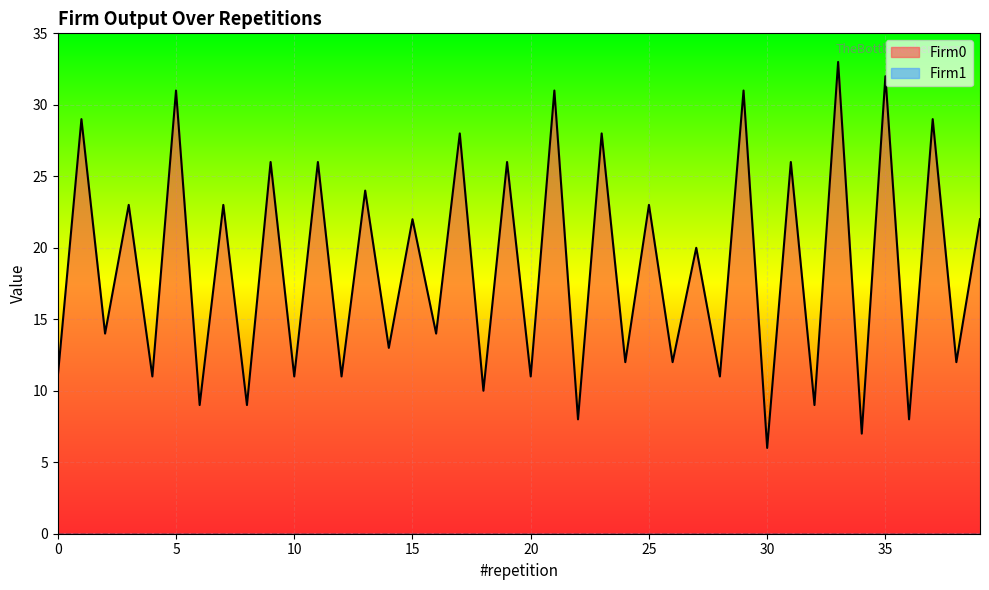

Which has a higher value, 24 or 5?

5